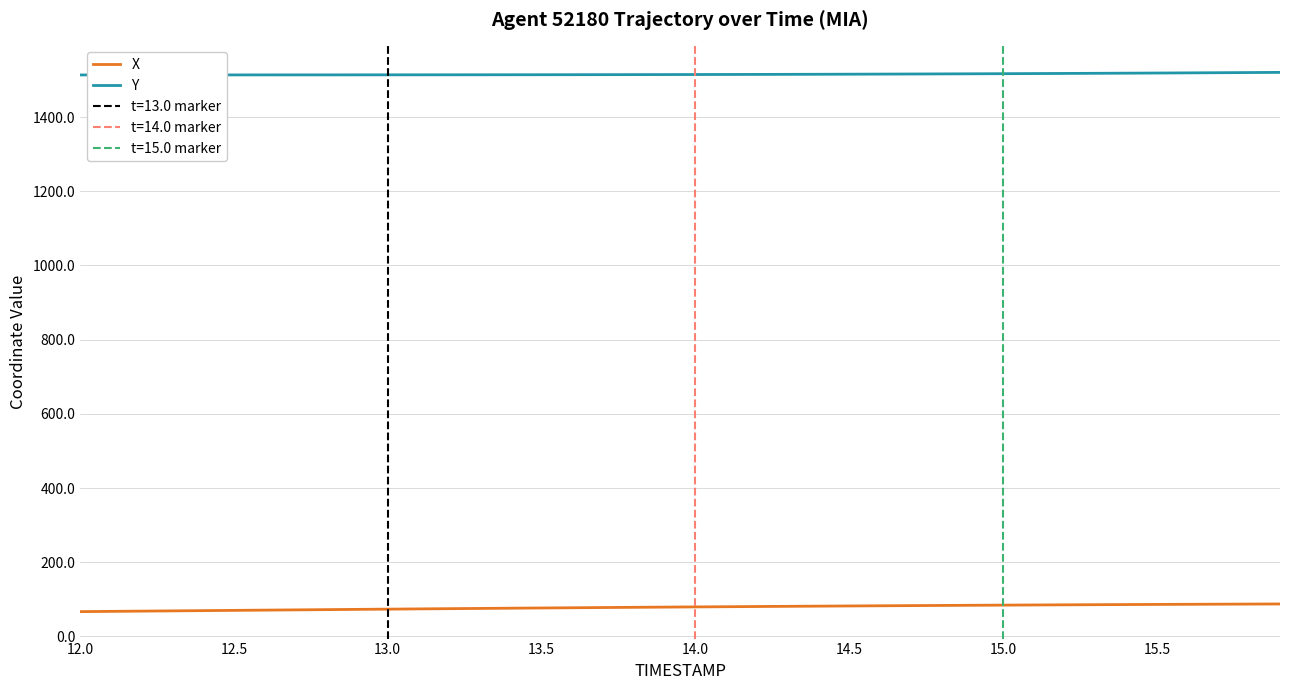

True or false: Y and X intersect in this chart.

False